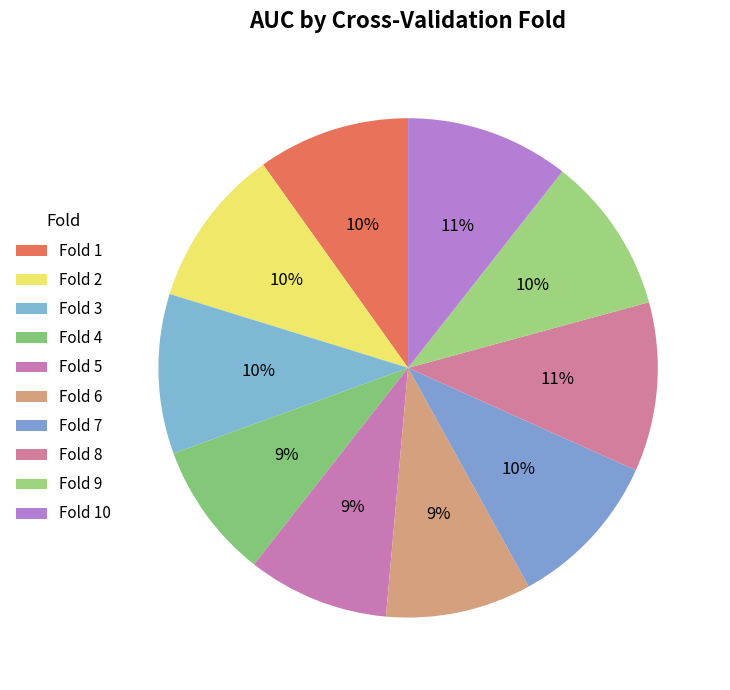

How many segments does this pie chart have?

10